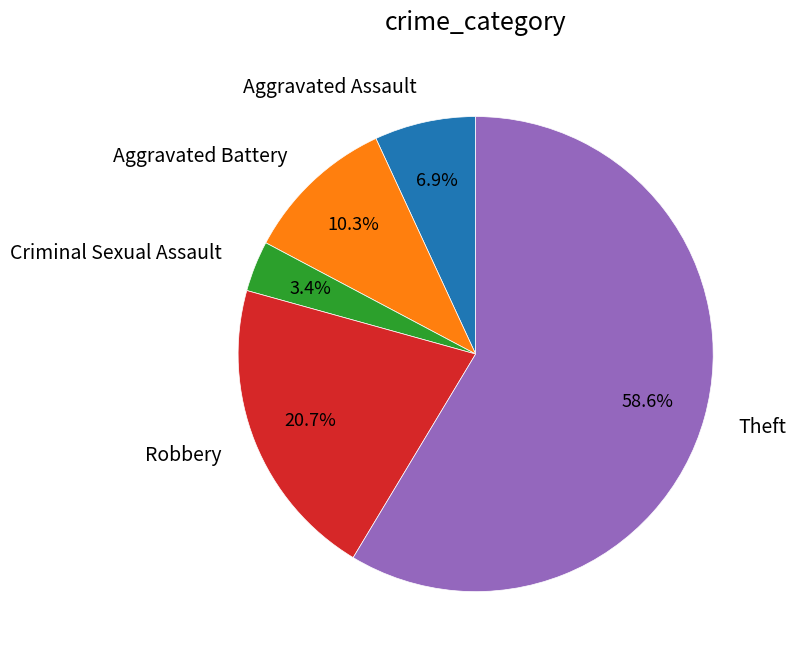

What is the largest slice in the pie chart?

Theft